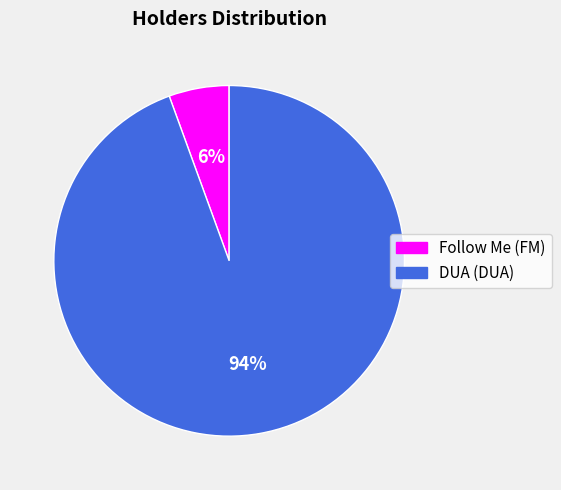

Count the number of slices in the pie.

2